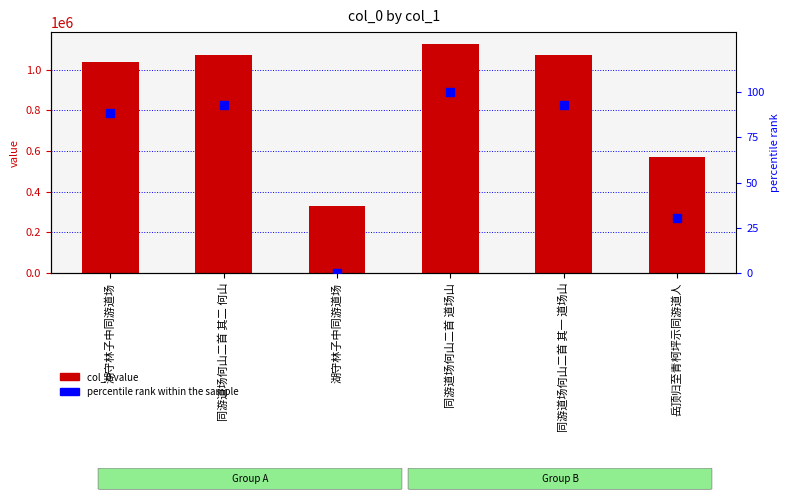

At which category is the sum across all series the highest?

同游道场何山二首 道场山